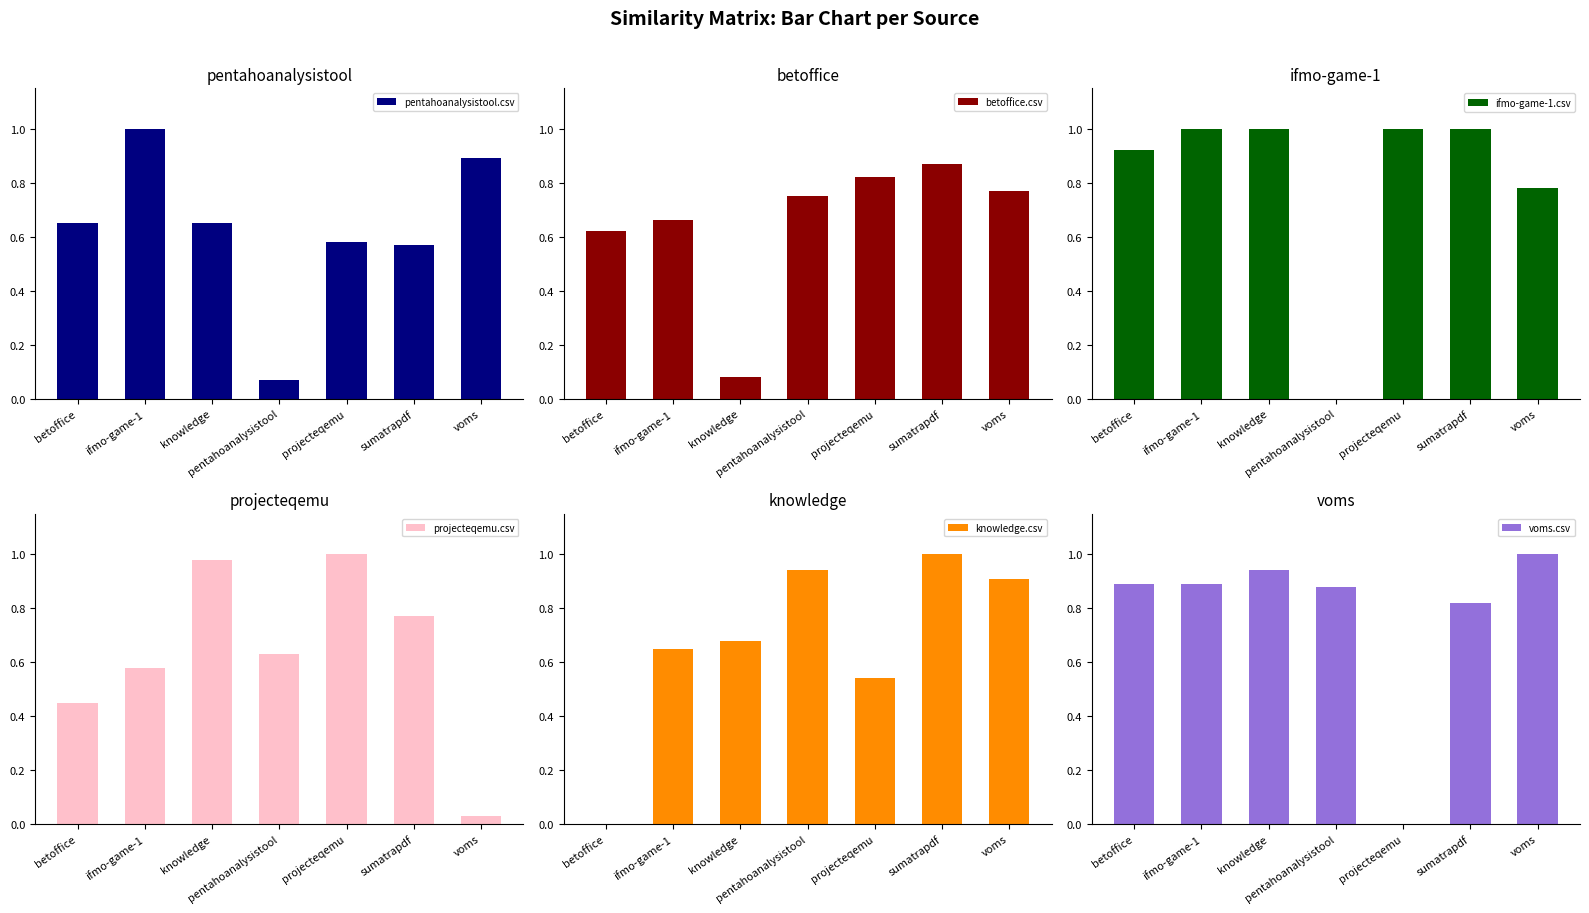

What is the difference between the maximum and second lowest values in the projecteqemu.csv series?

0.6